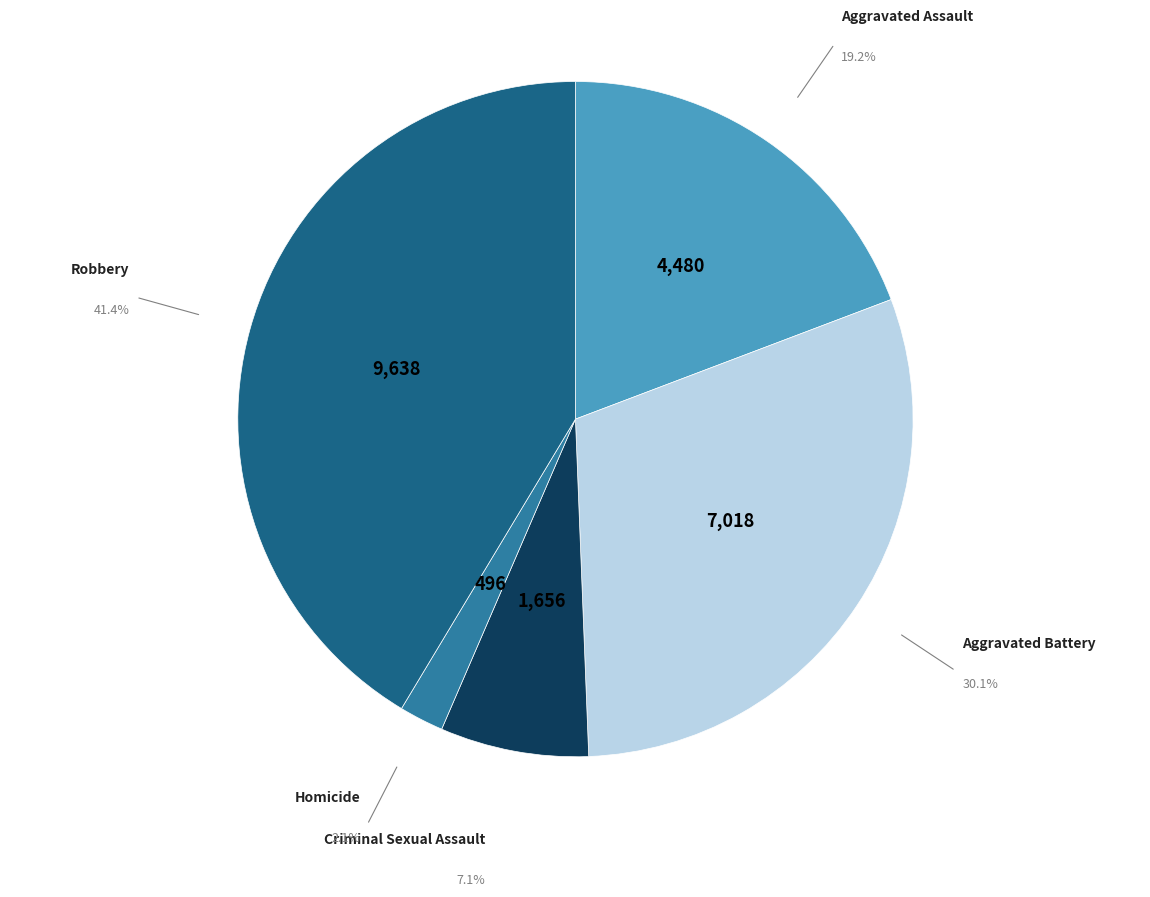

Is there any slice that represents more than half of the pie?

No